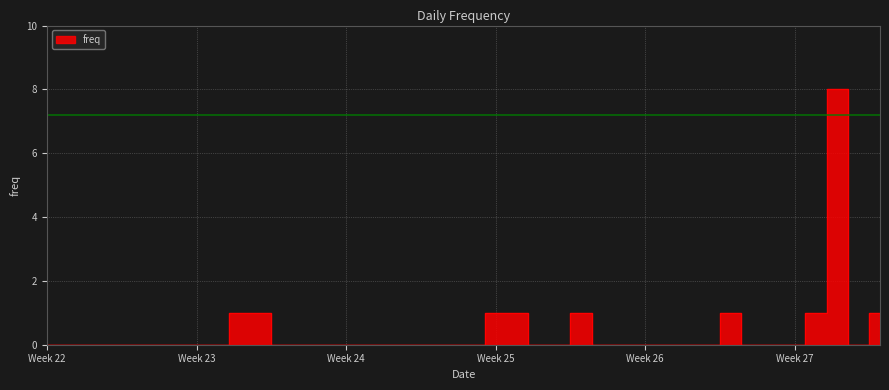

How many interior local valleys (lower than both neighbors) does the data have?

1